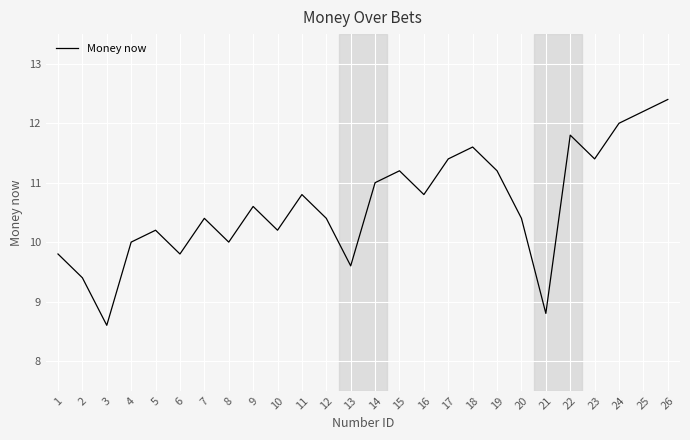

Where is the first local minimum?

3